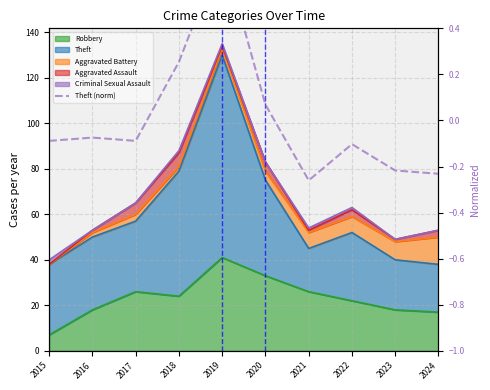

Which label corresponds to the largest value in the chart?

2019